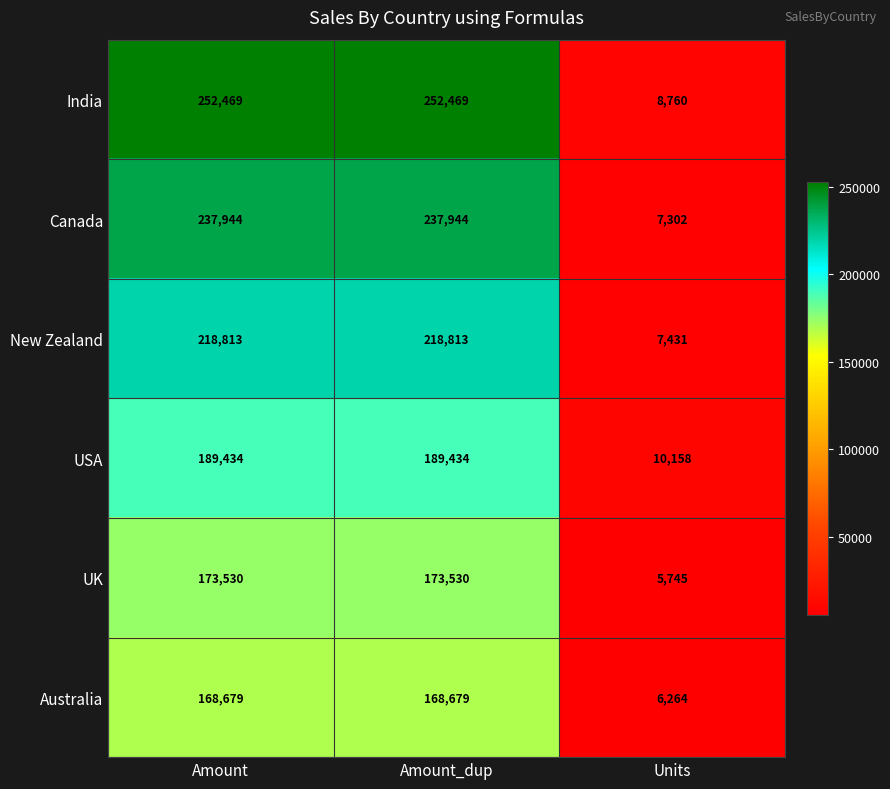

What is the greatest value displayed?

252469